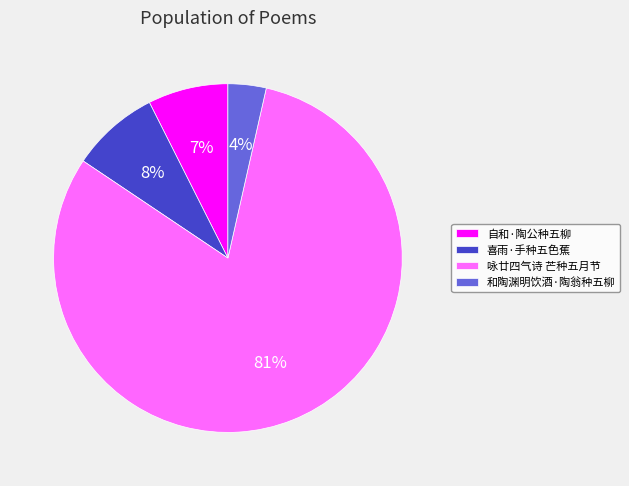

What is the ratio of the value at 喜雨·手种五色蕉 to the value at 自和·陶公种五柳?

1.1